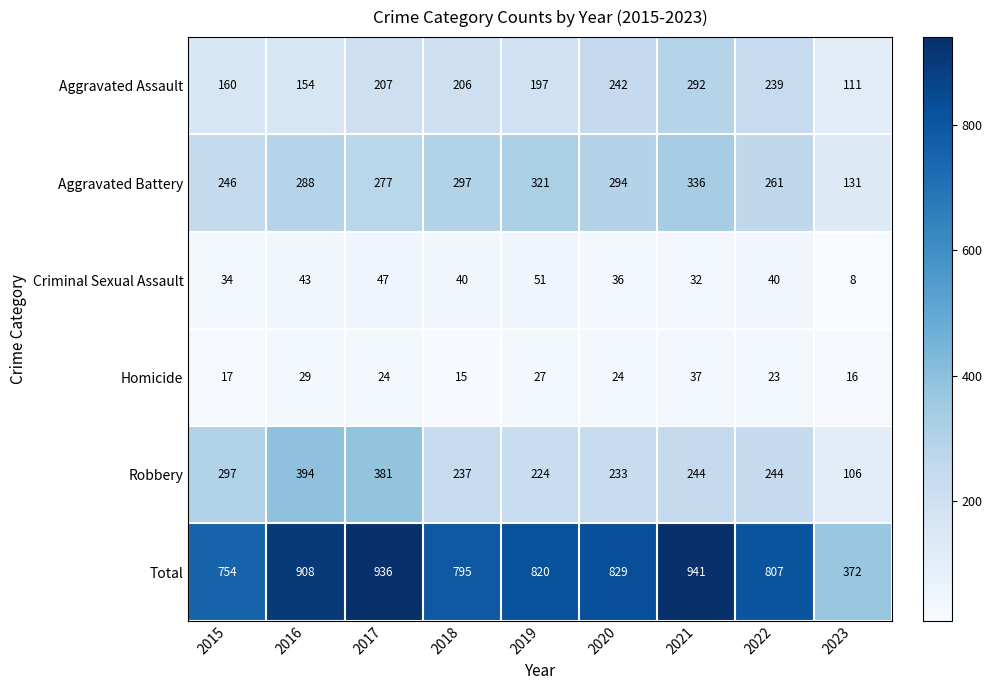

At which label does Aggravated Assault first exceed 206?

2017